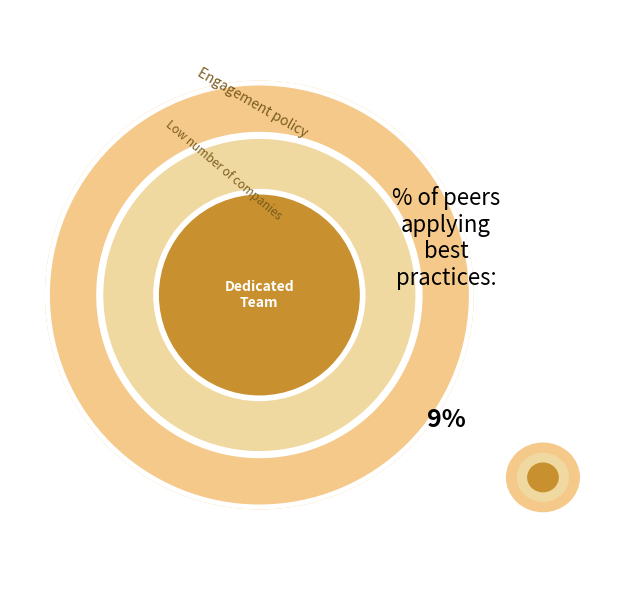

Is there a majority slice in this chart?

Yes